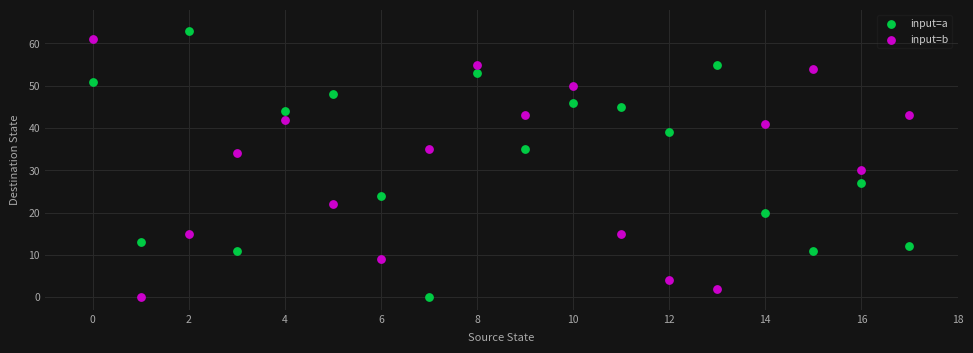

Which series has the largest Y range (max minus min)?

input=a